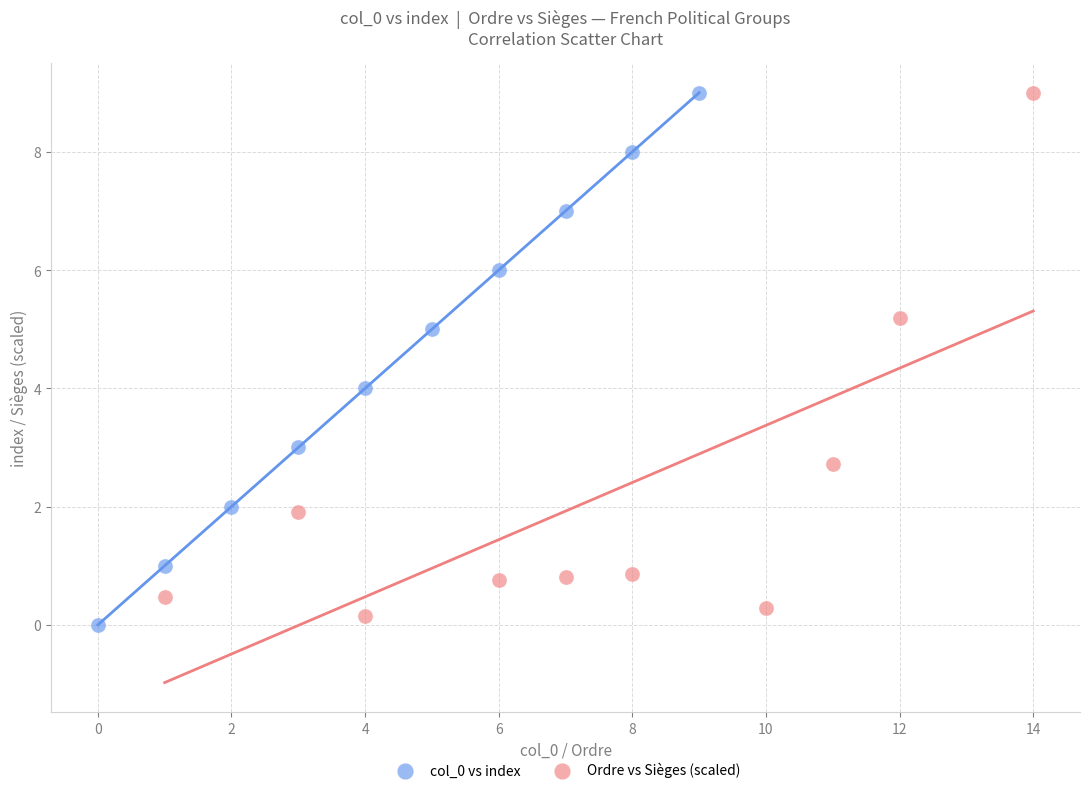

Which series has the widest spread of Y values?

col_0 vs index